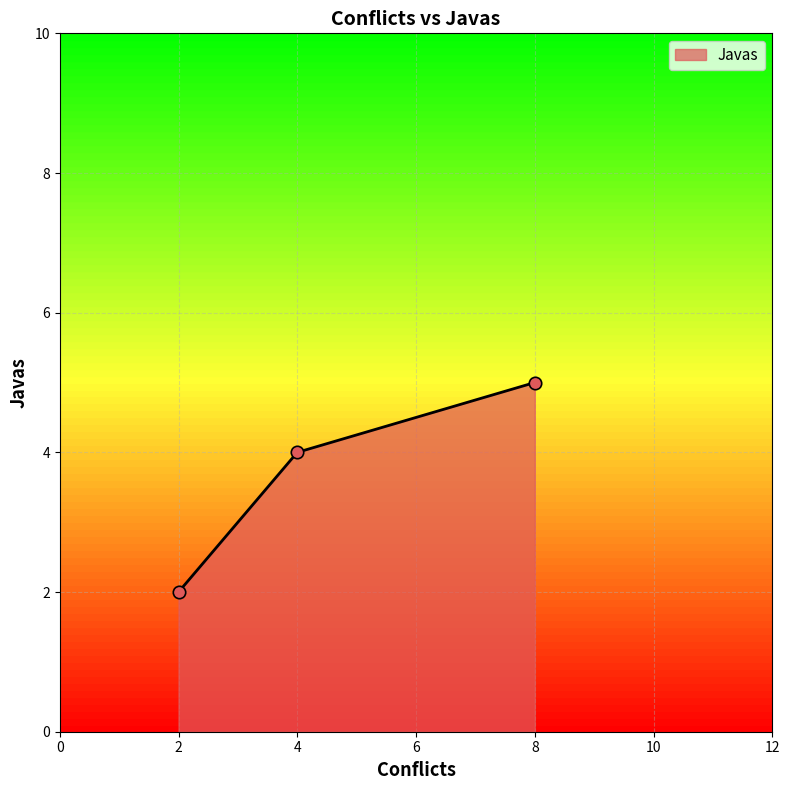

Which has a higher value, 2 or 8?

8